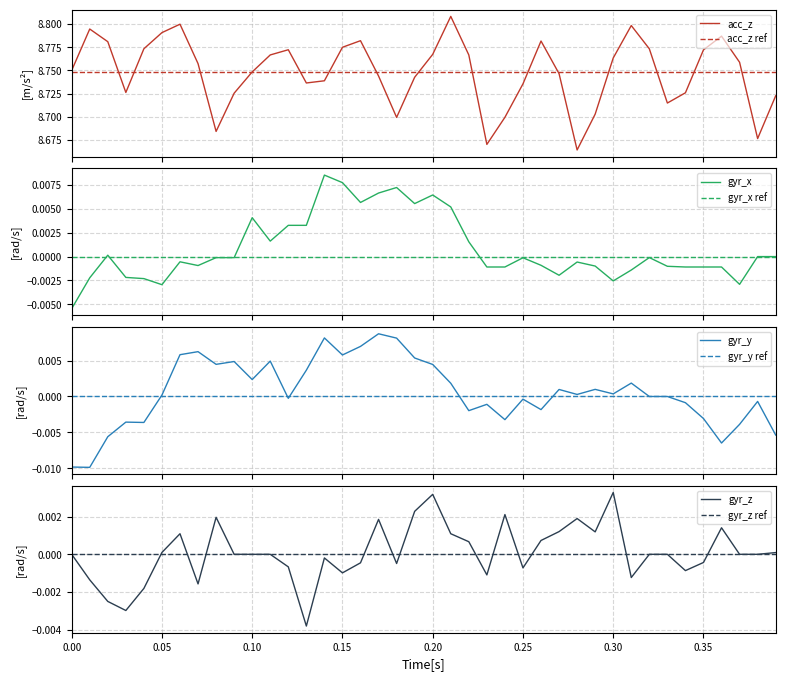

True or false: gyr_x and gyr_y intersect in this chart.

True